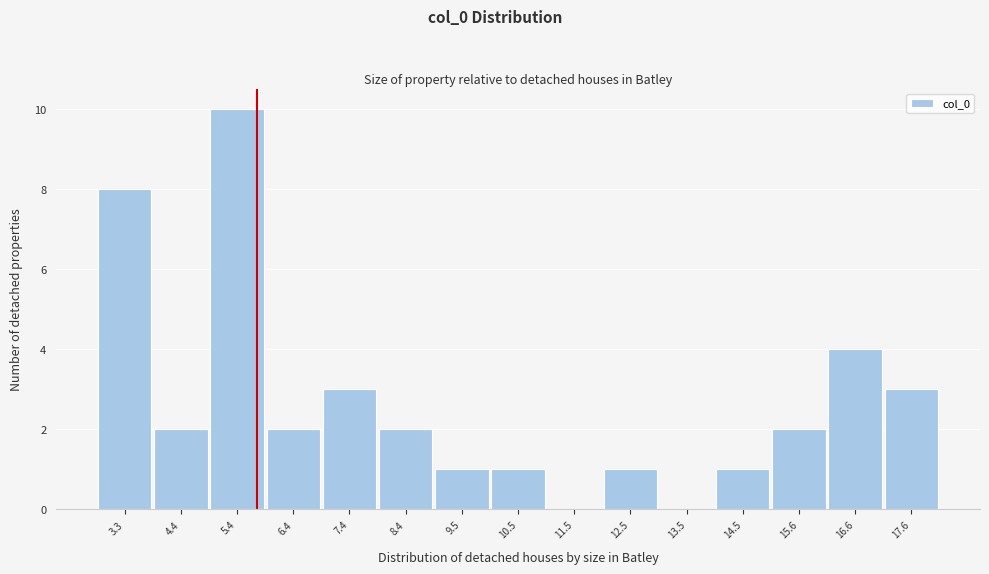

Reading left to right, list every bar in this chart as the range it spans on the x-axis followed by its height. Neither the bar edges nor the heights are printed on the chart, so give them approximately, as read against the axes.

2.8 to 3.8: 8
3.8 to 4.8: 2
4.8 to 5.8: 10
5.8 to 7.0: 2
7.0 to 8.0: 3
8.0 to 9.0: 2
9.0 to 10.0: 1
10.0 to 11.0: 1
11.0 to 12.0: 0
12.0 to 13.0: 1
13.0 to 14.0: 0
14.0 to 15.0: 1
15.0 to 16.0: 2
16.0 to 17.0: 4
17.0 to 18.2: 3